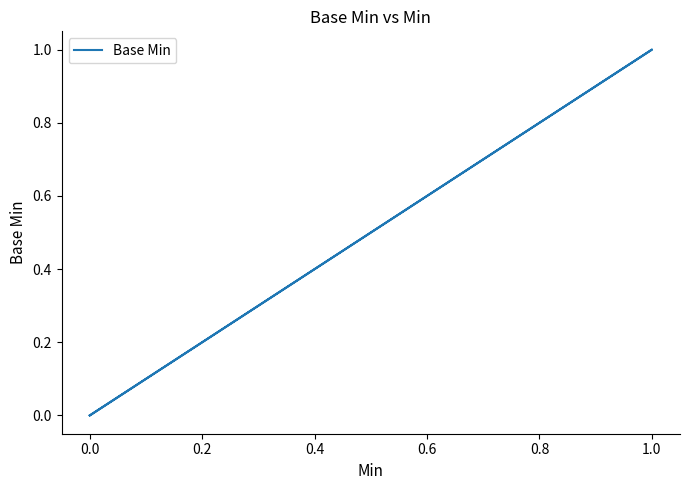

The chart shows a value of -1 at 0.0. True or false?

False